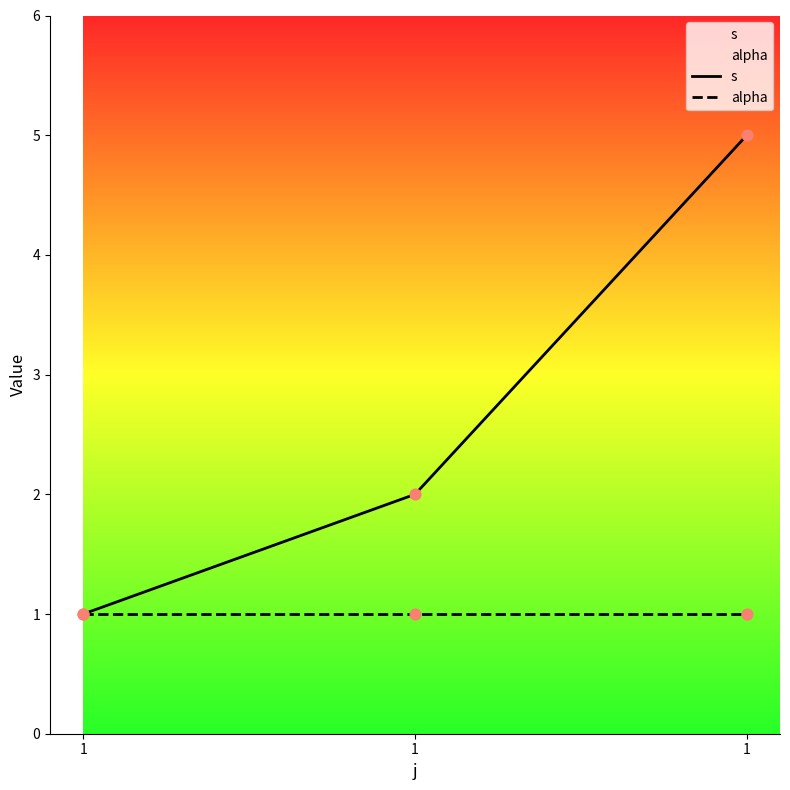

Is the value of alpha at 1 greater than the value of s at 1?

No